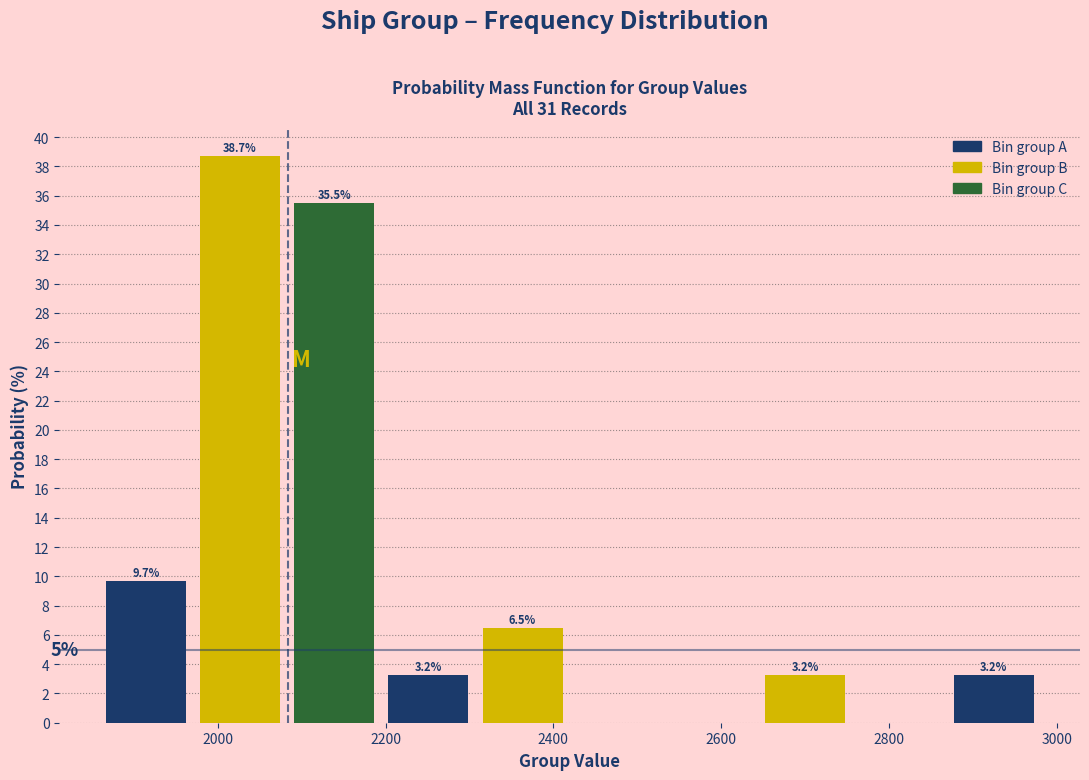

Over which range of the x-axis is the bar tallest?

1980 to 2080